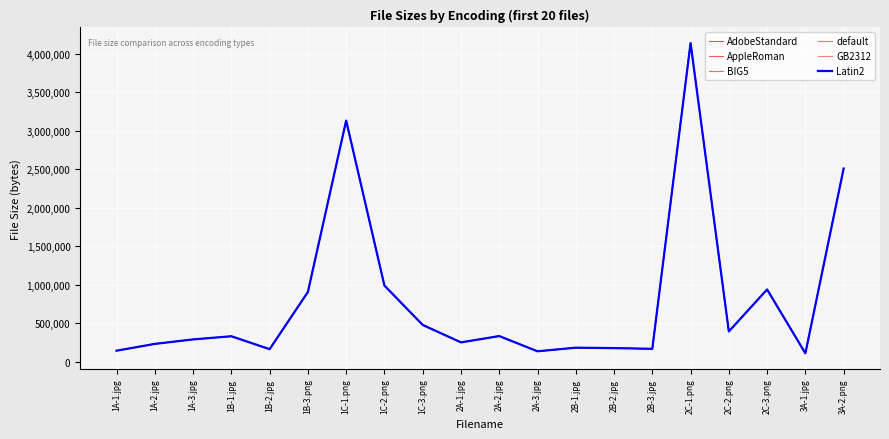

What is the label of the 6th point from the right?

2B-3.jpg